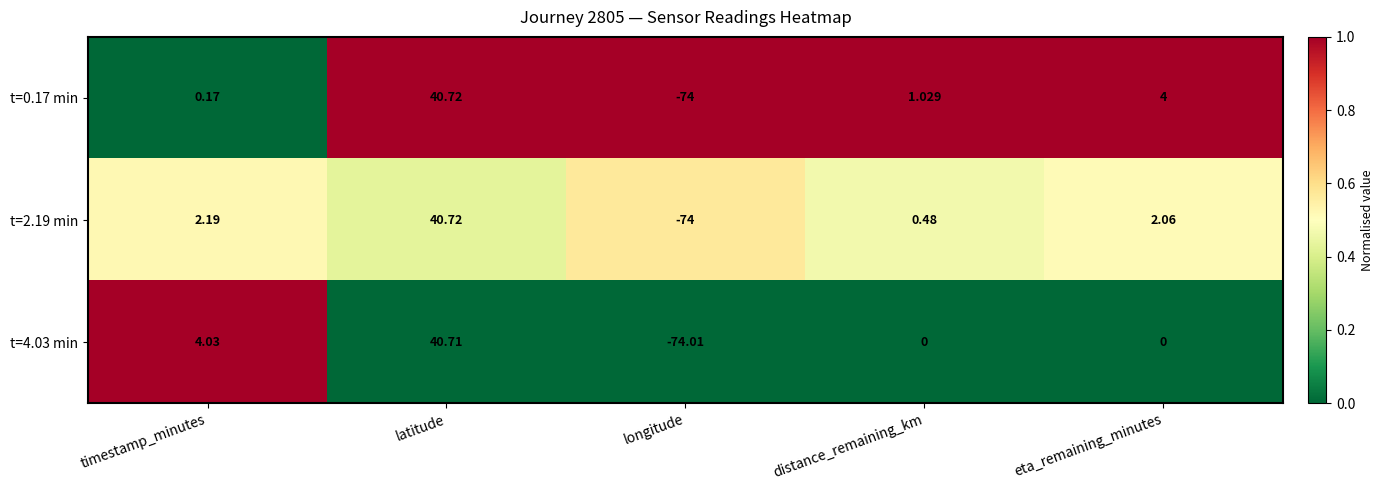

At which category is the sum across all series the highest?

latitude